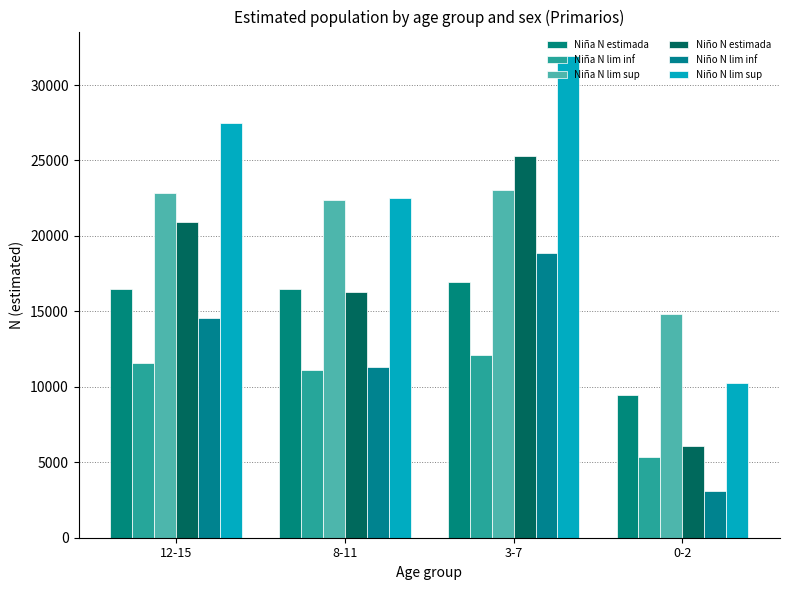

How many bars are there in total?

24